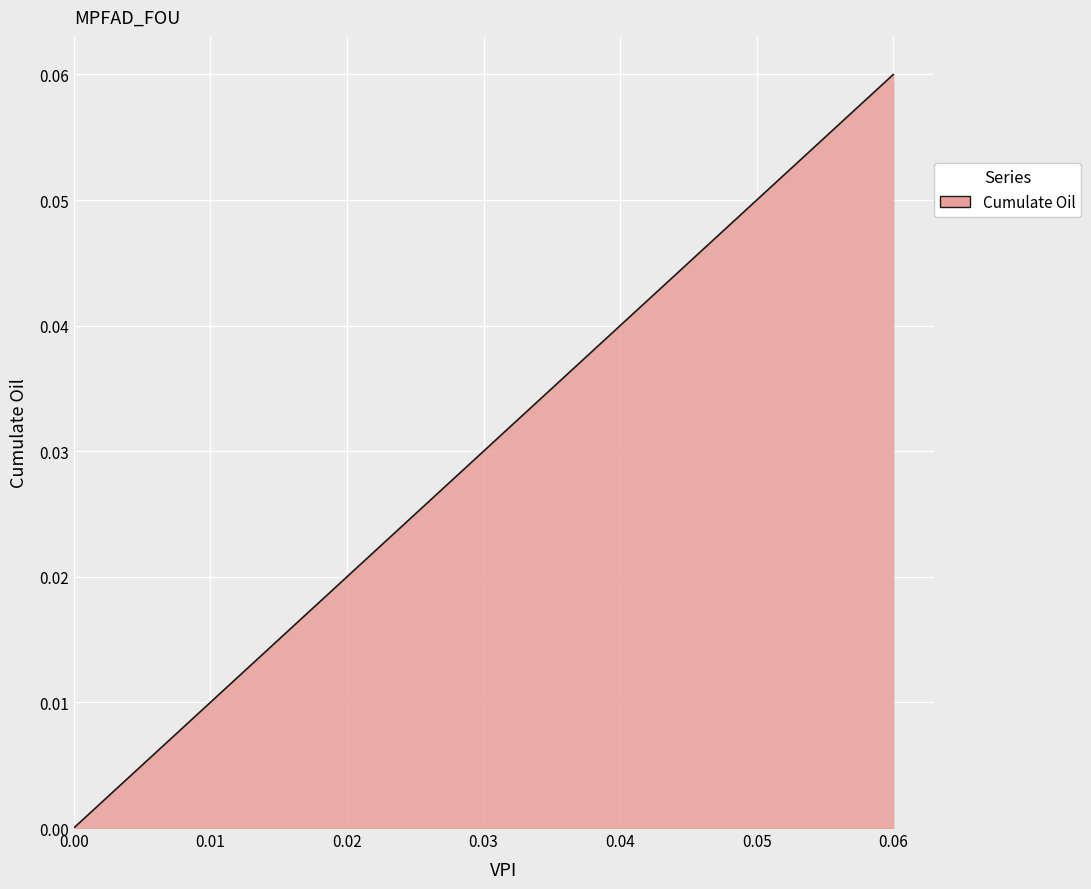

True or false: the data has more than 1 interior local peaks.

False